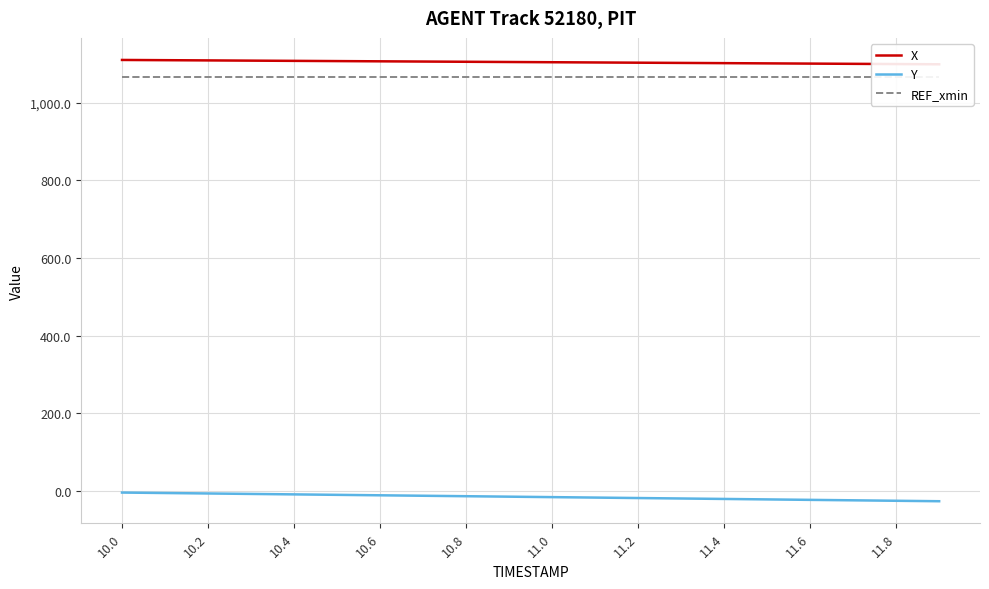

Where is REF_xmin nearest to the value 1066?

10.0